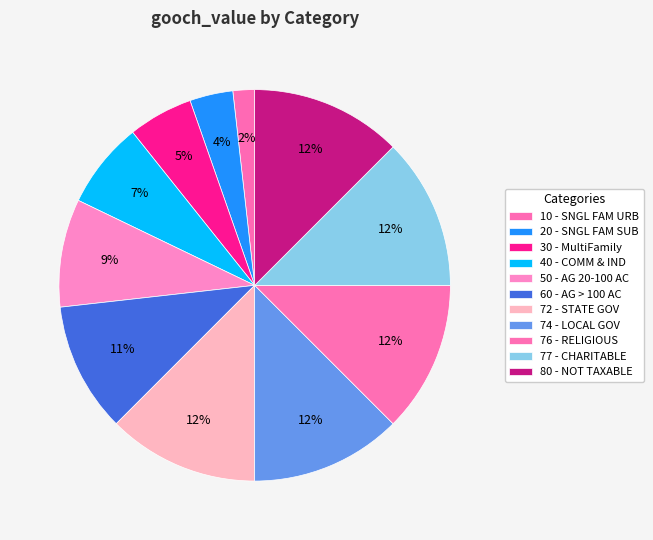

Which slice is the largest?

72 - STATE GOV